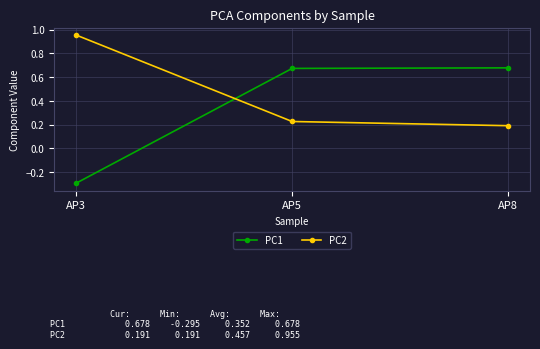

Which series changed the most between AP5 and AP8?

PC2